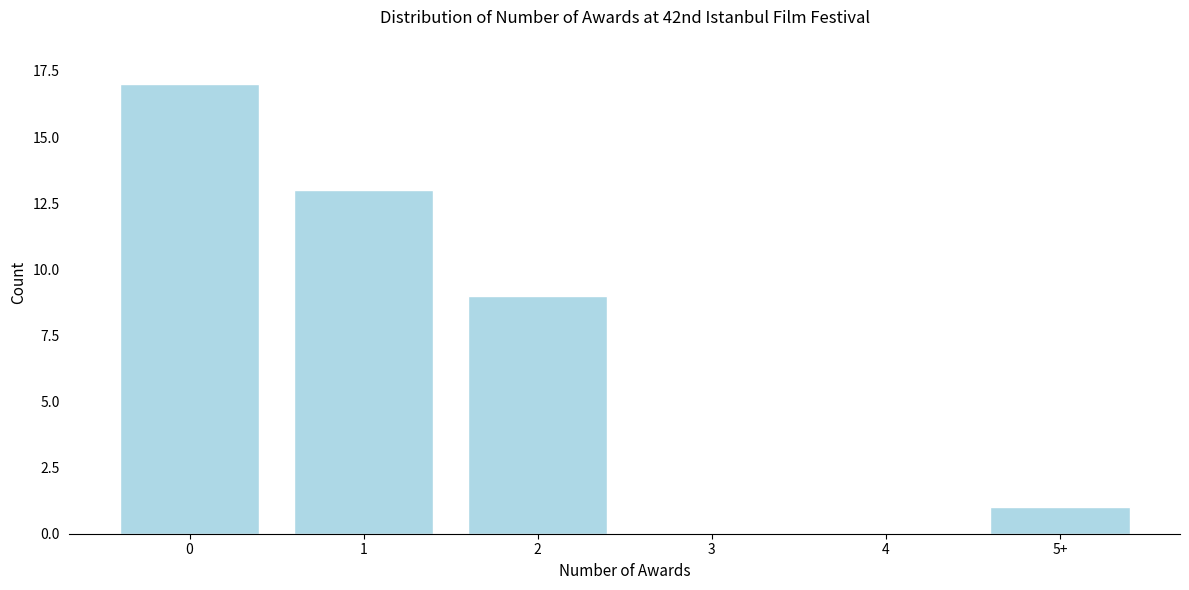

Reading left to right, extract all data points from this chart.

0=17	1=13	2=9	3=0	4=0	5+=1